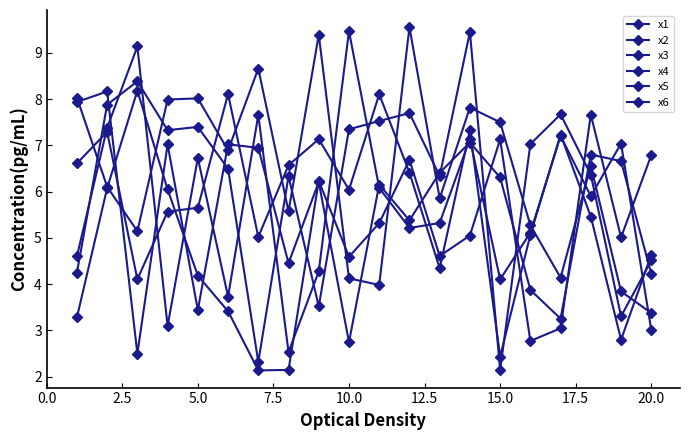

How many lines are shown in the chart?

6